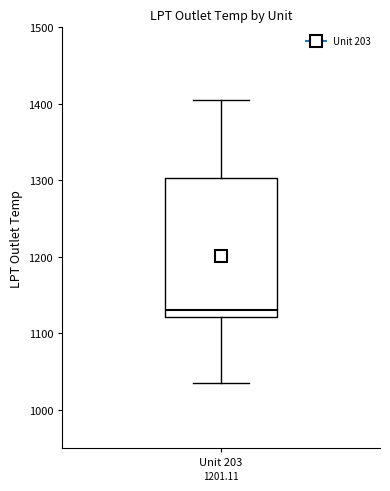

Read this box plot against the y-axis: the position of the median line, the range covered by the box, and the ends of both whiskers. The values are not printed on the chart, so give them approximately, as read against the axis.

median 1130, box 1120 to 1300, whiskers 1040 to 1400